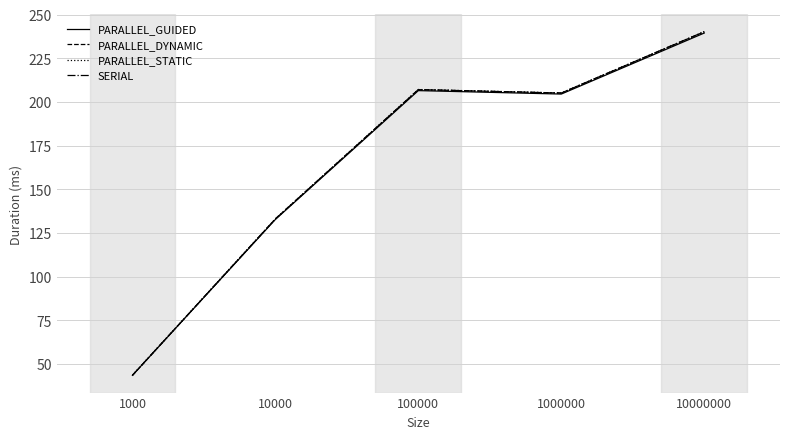

True or false: PARALLEL_STATIC has a value of 107.8 at 100000.

False